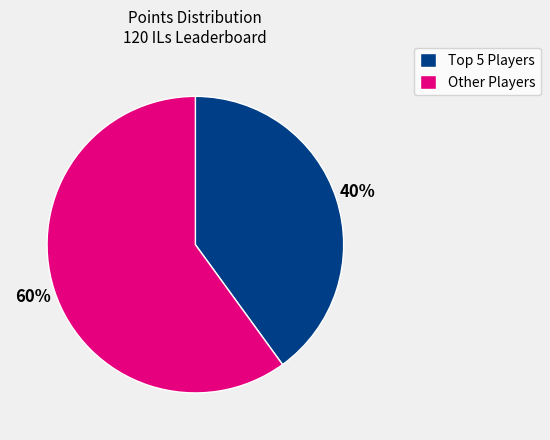

Count the number of slices in the pie.

2